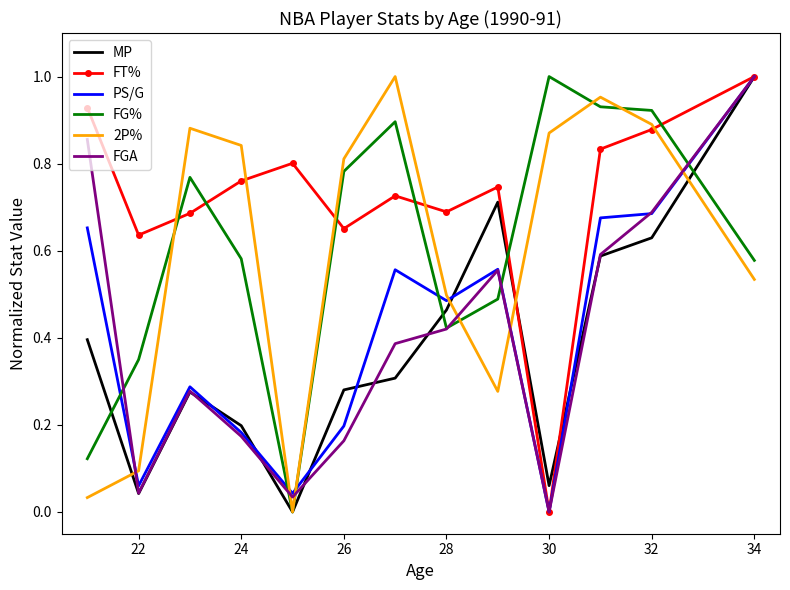

Which series has the largest total across all categories?

FT%